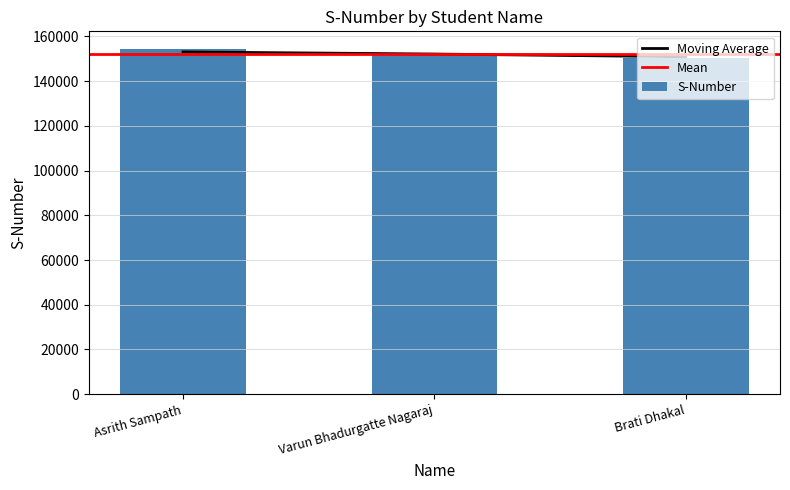

What is the label of the 2nd bar from the right?

Varun Bhadurgatte Nagaraj